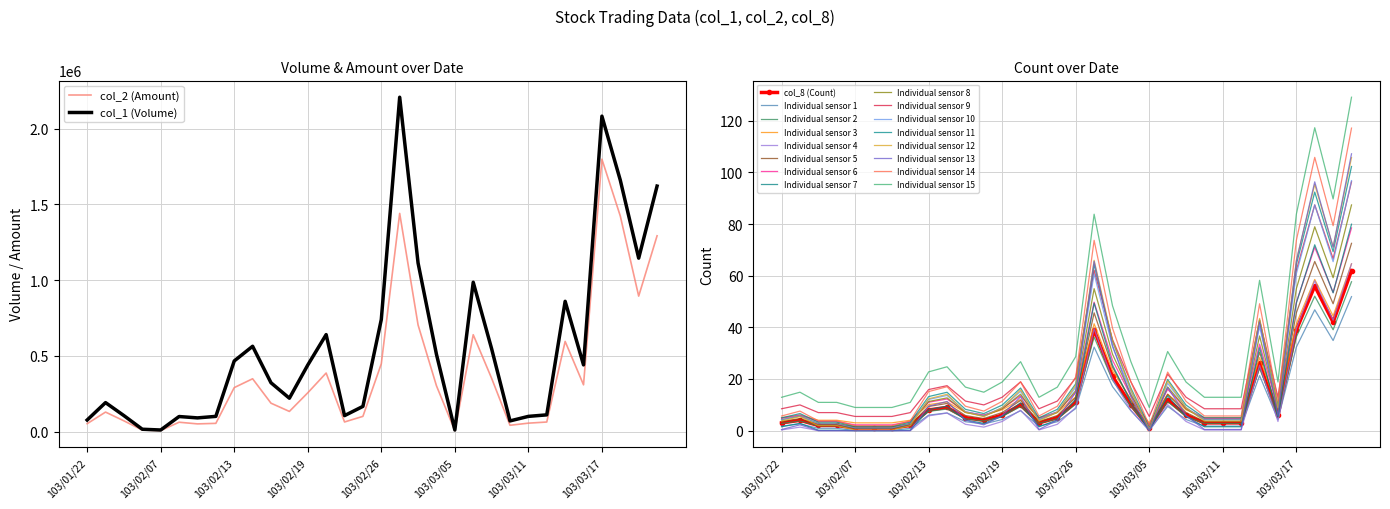

What is the difference between the col_8 (Count) values at 103/03/12 and 103/03/18?

49.3